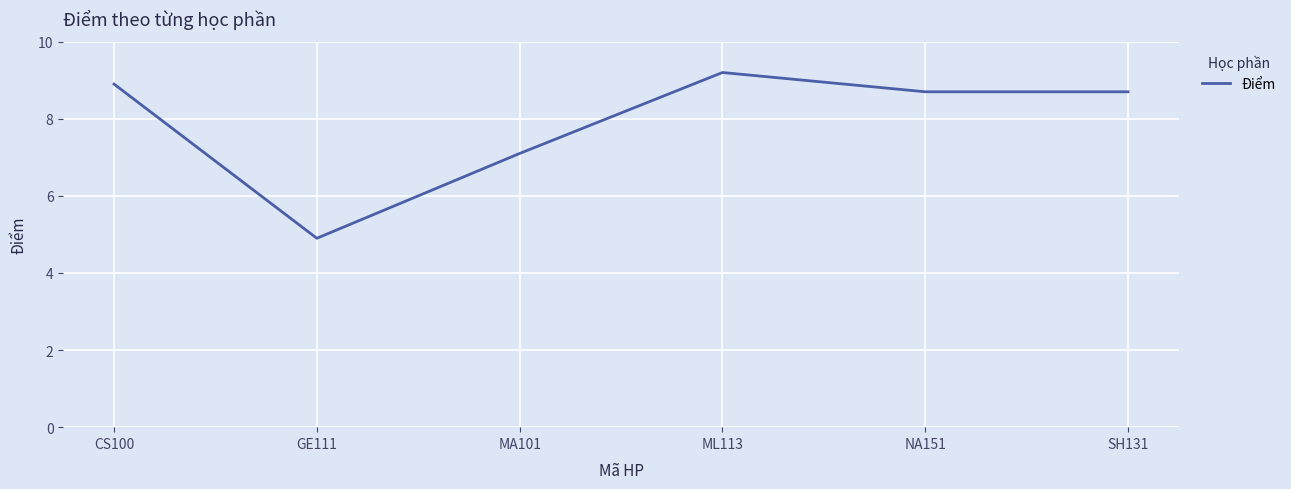

At which category does the data reach its first local peak?

ML113